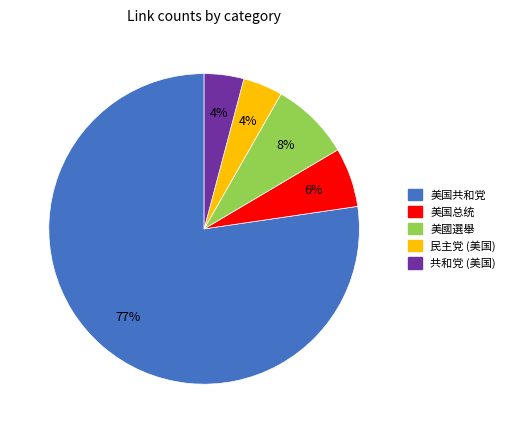

Which category accounts for the majority?

美国共和党